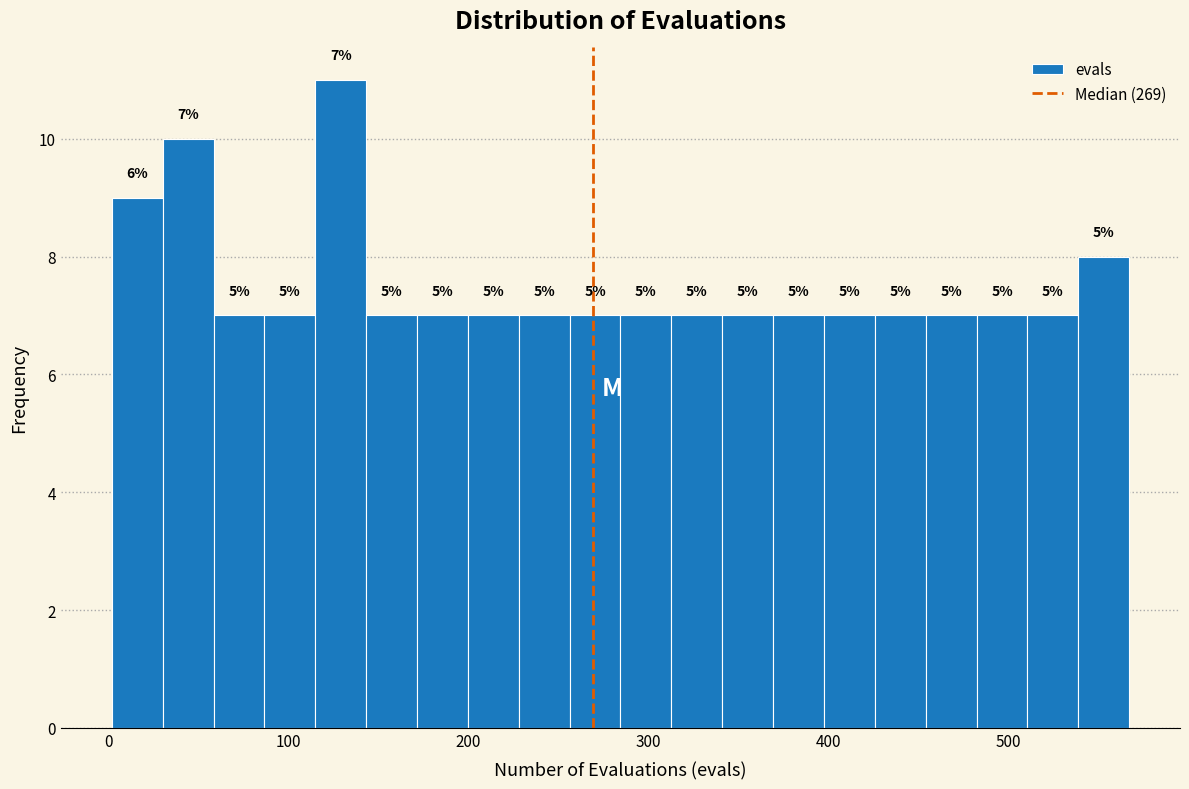

Read against the x-axis, roughly where is the centre of the tallest bar?

130